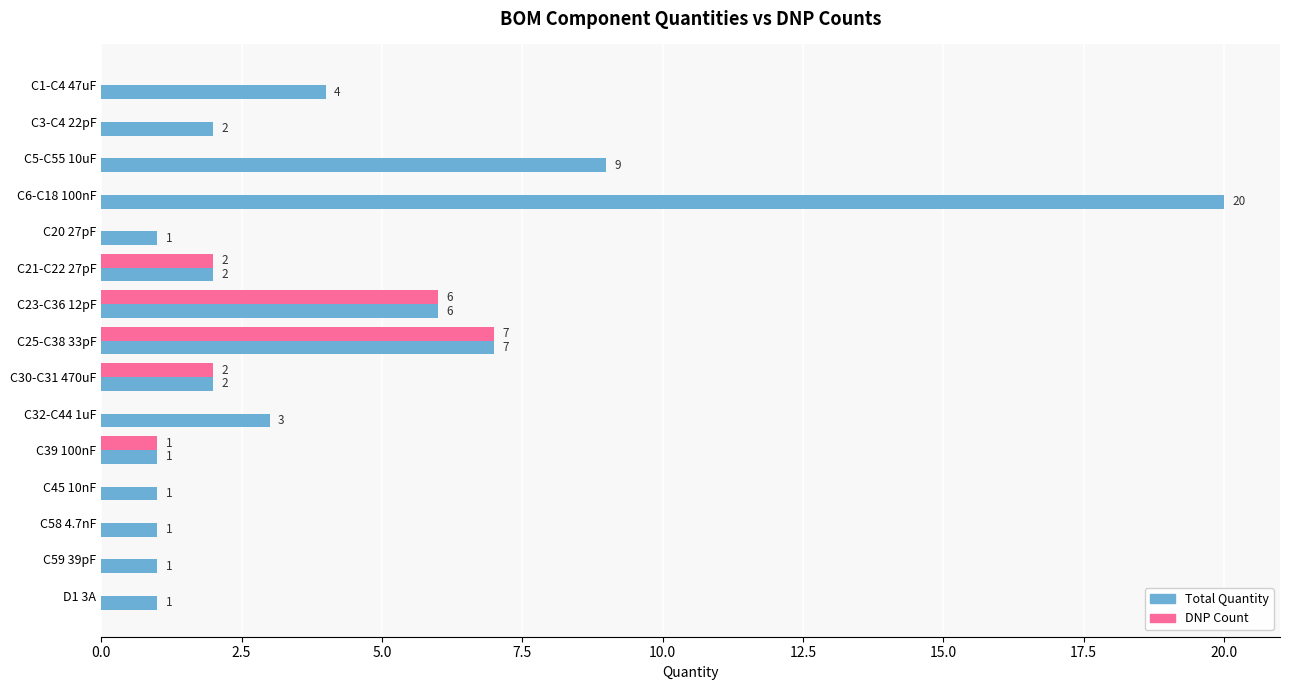

How many series are shown in this chart?

2